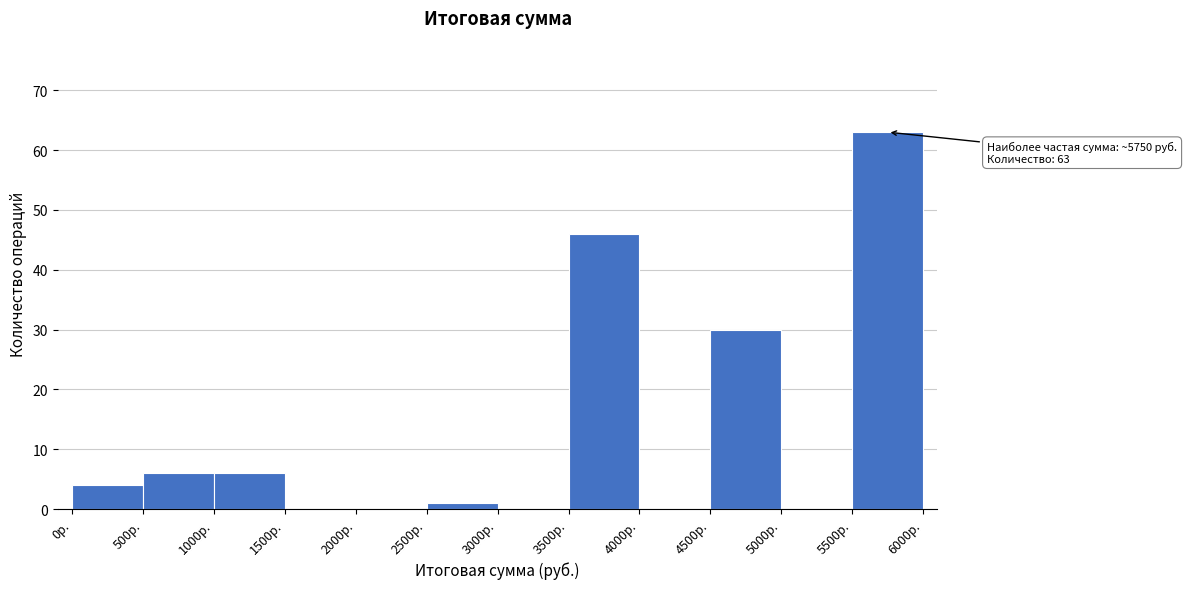

Which range on the x-axis has the tallest bar?

5500 to 6000